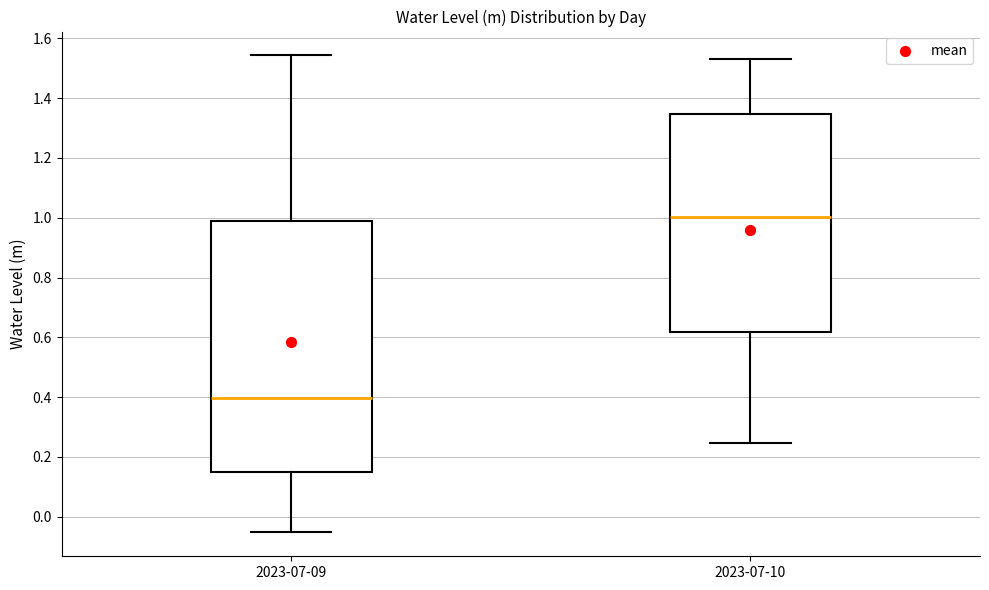

Reading left to right, read every box against the y-axis: the position of its median line, the range the box covers, and the ends of its whiskers. The values are not printed on the chart, so give them approximately, as read against the axis.

2023-07-09: median 0.40, box 0.16 to 1.00, whiskers -0.06 to 1.54
2023-07-10: median 1.00, box 0.62 to 1.34, whiskers 0.24 to 1.54